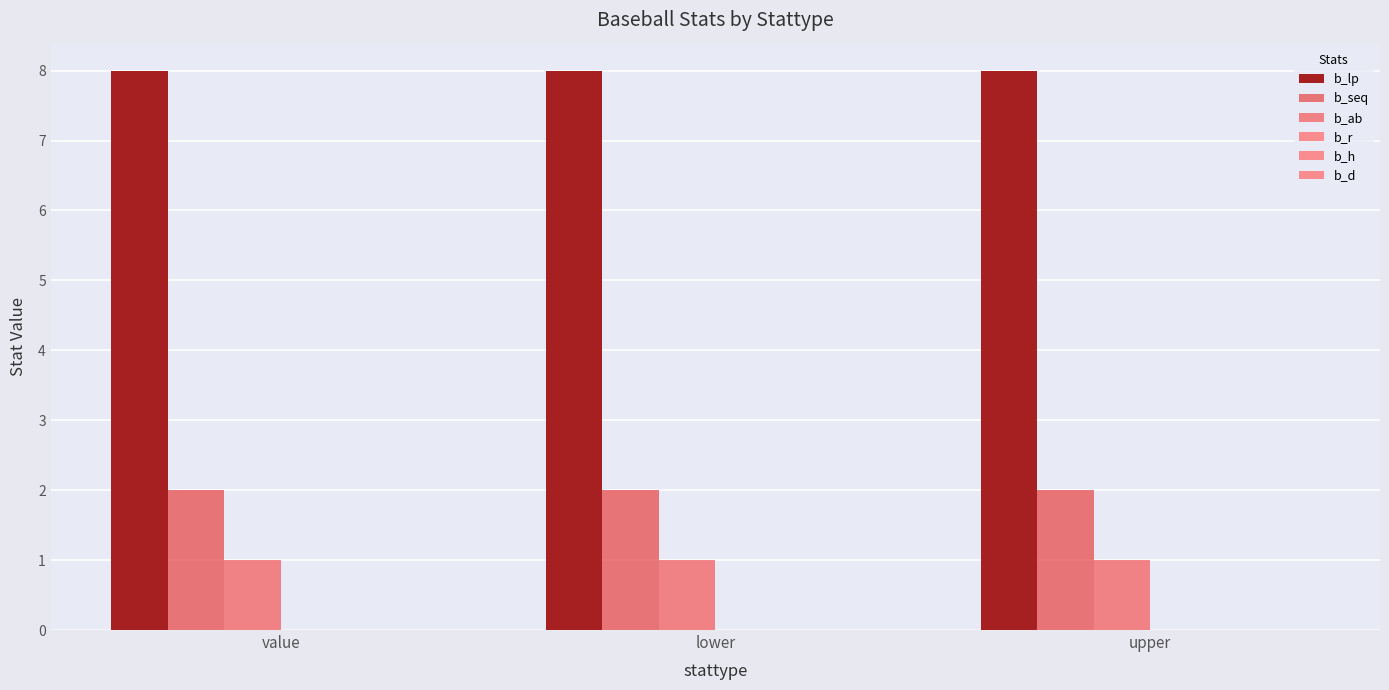

Rank the series by their maximum value, from lowest to highest.

b_ab, b_seq, b_lp